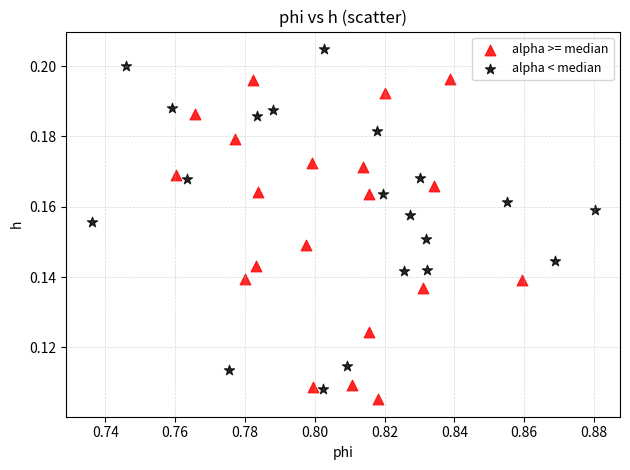

Which series reaches the maximum Y coordinate?

alpha < median